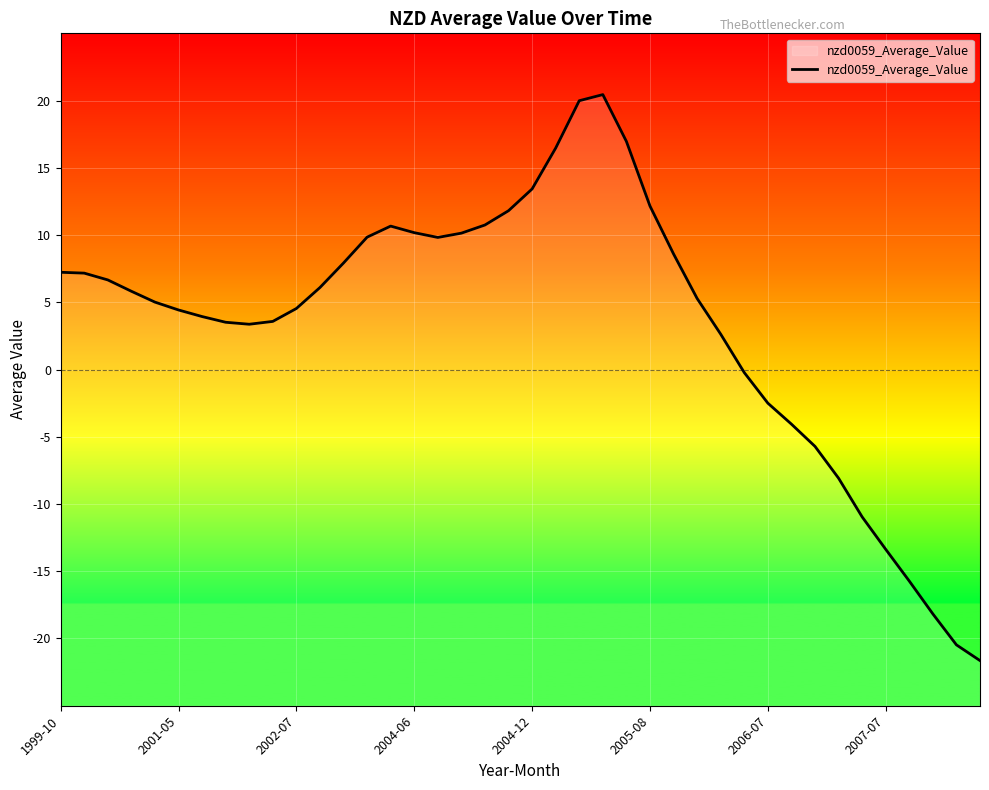

True or false: the data shows 13.8 at 2004-06.

False